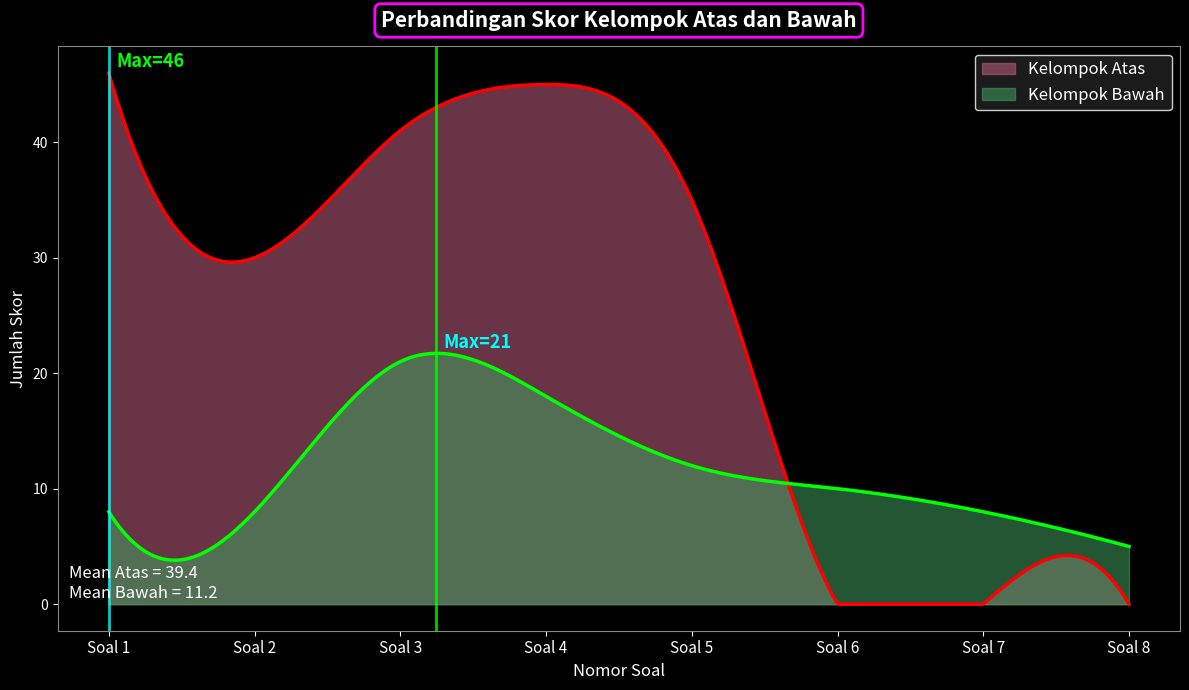

Where is Kelompok Atas nearest to the value 23?

Soal 2